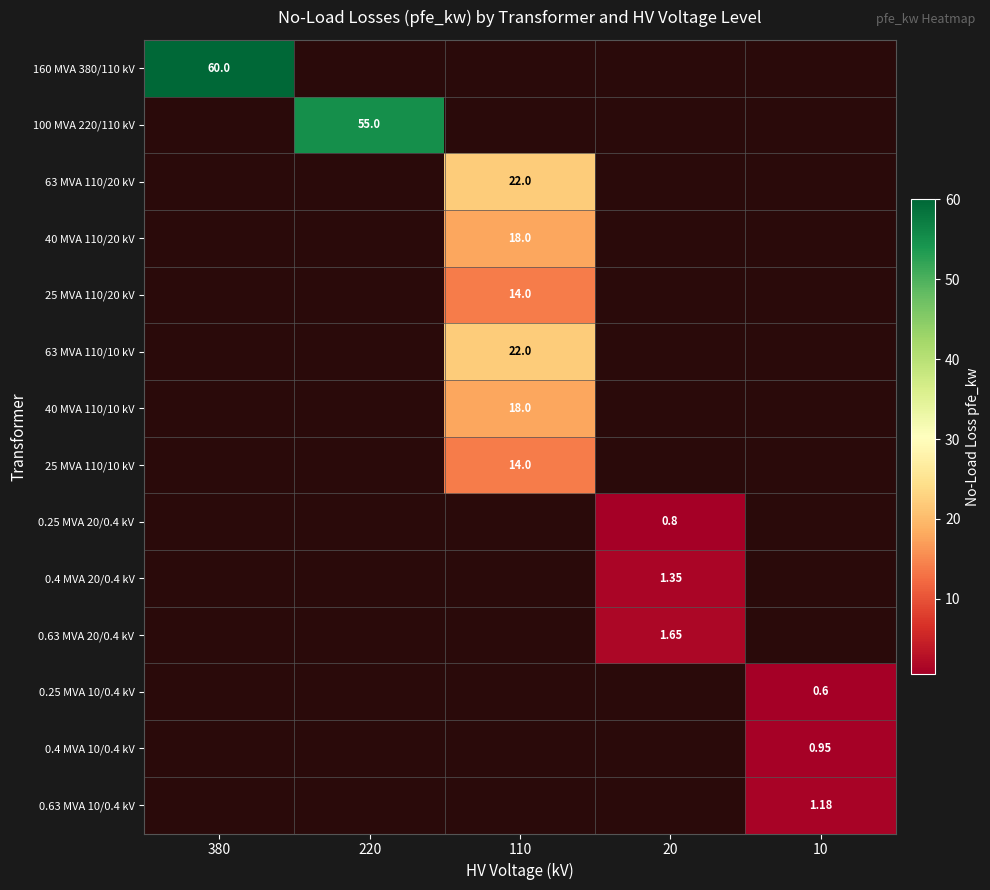

The value of 0.25 MVA 10/0.4 kV at 380 is 0.0. True or false?

True